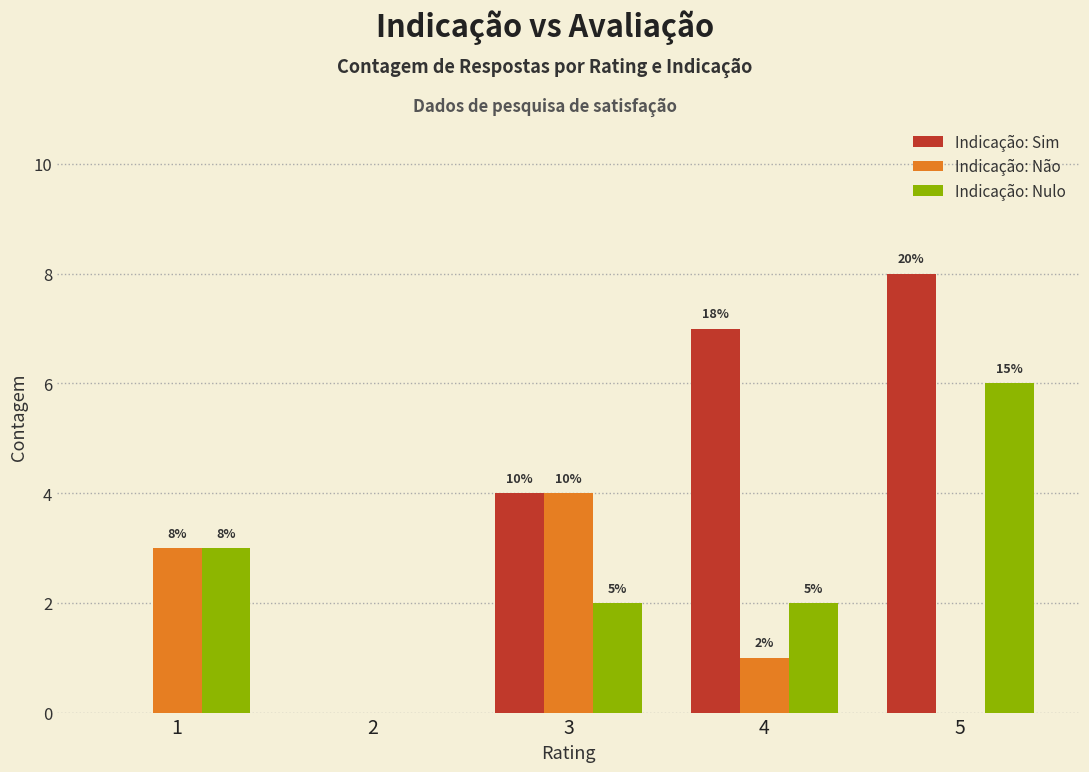

How many groups of bars are there?

5